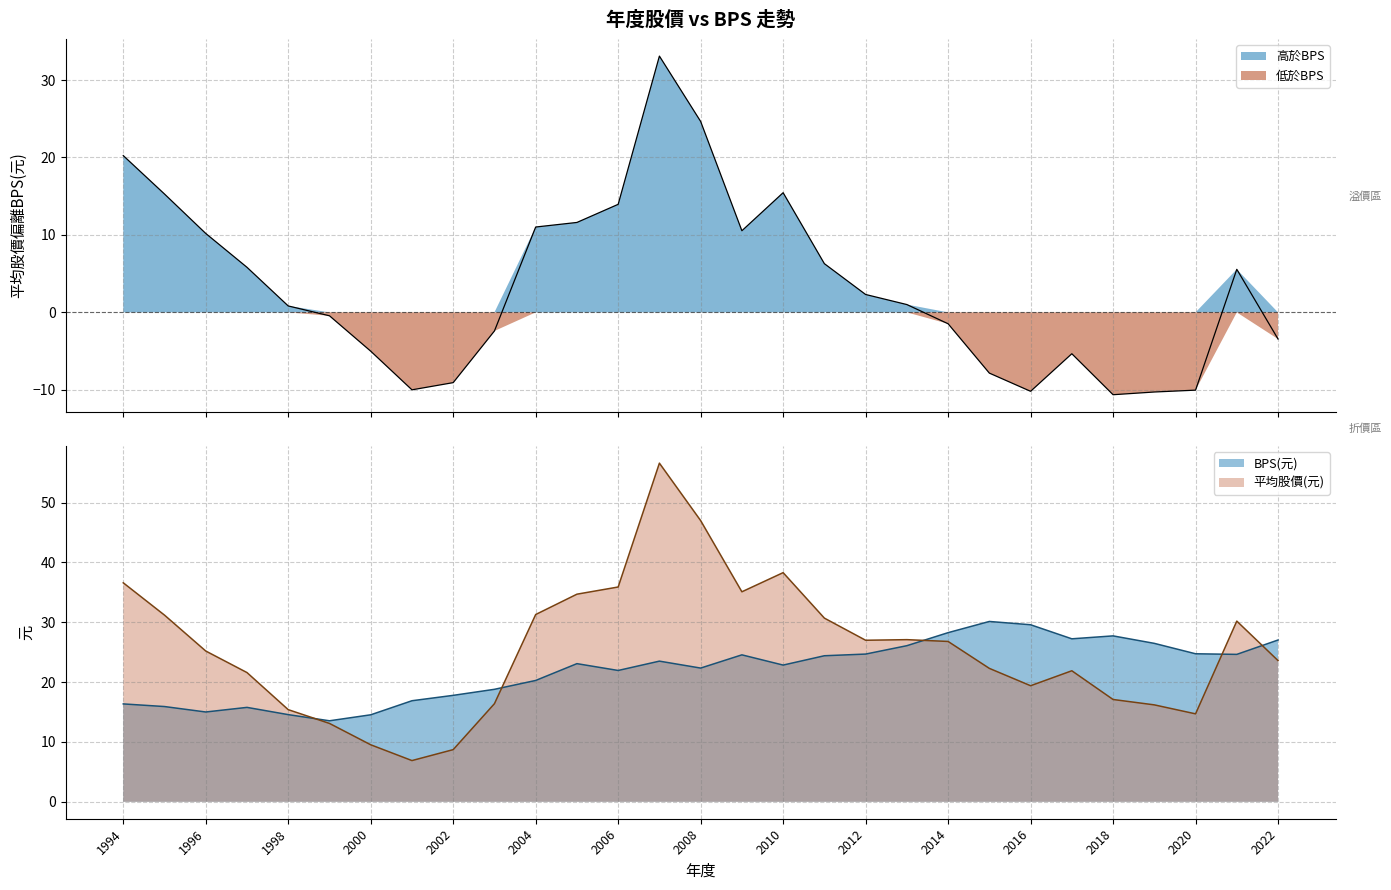

What is the lowest value of the BPS(元) series?

13.5